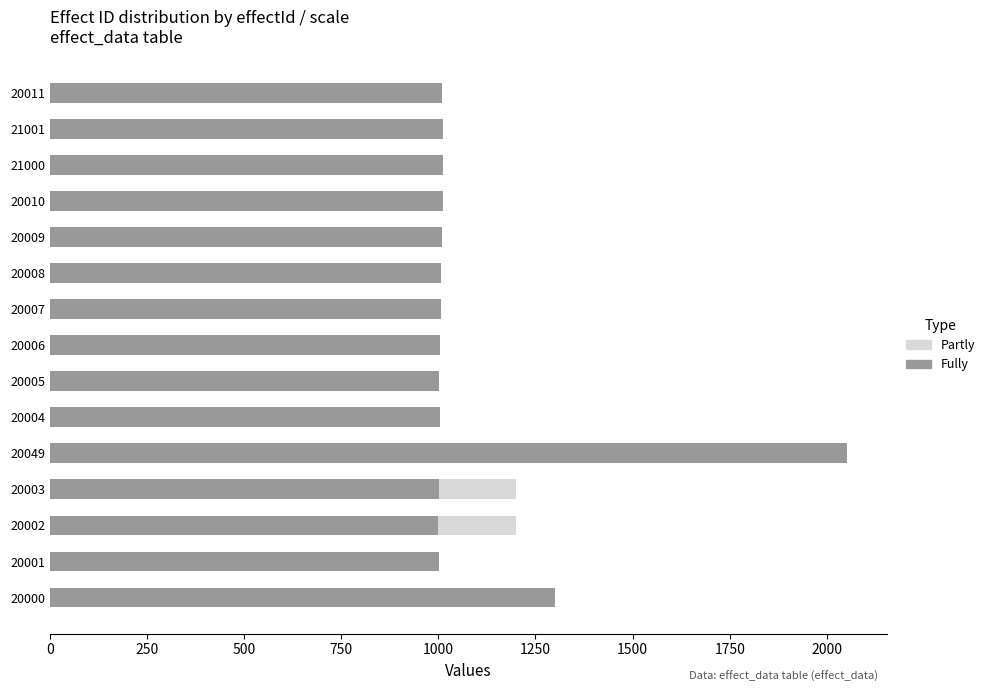

At how many categories does at least one series exceed 1935?

1